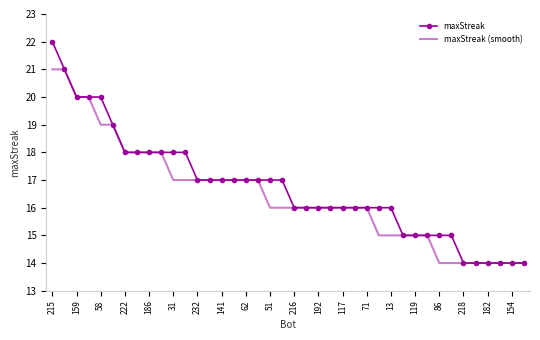

What is the highest value of the maxStreak series?

22